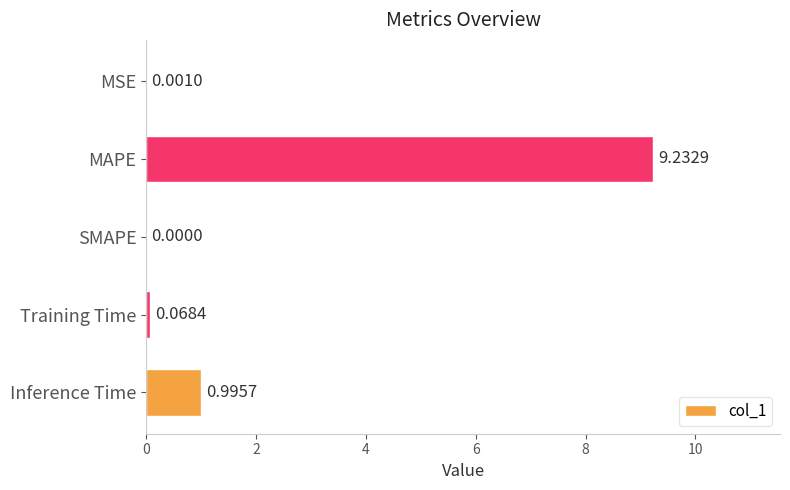

What is the sum of all values?

10.3